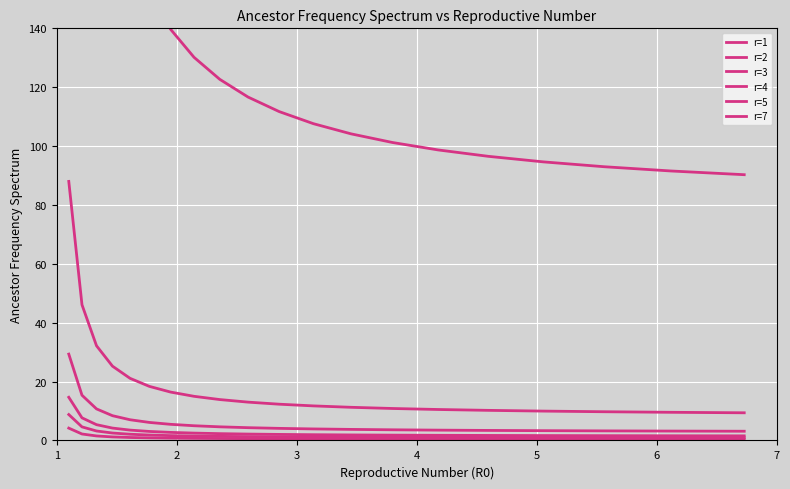

What is the highest value of the r=2 series?

88.0